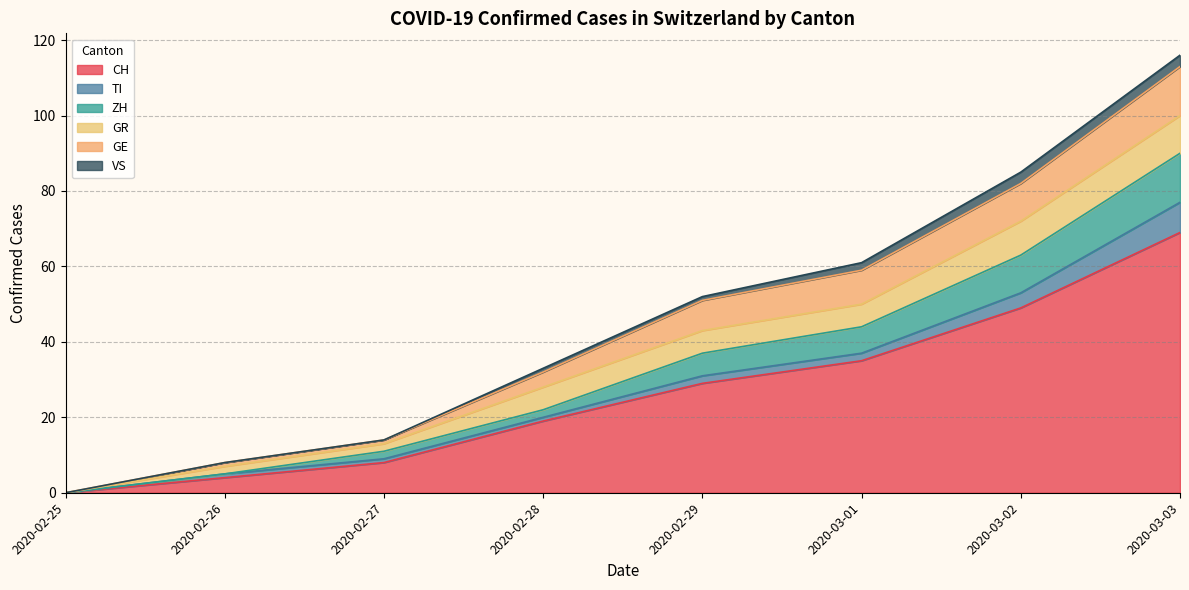

What is the difference between the TI values at 2020-02-27 and 2020-03-01?

1